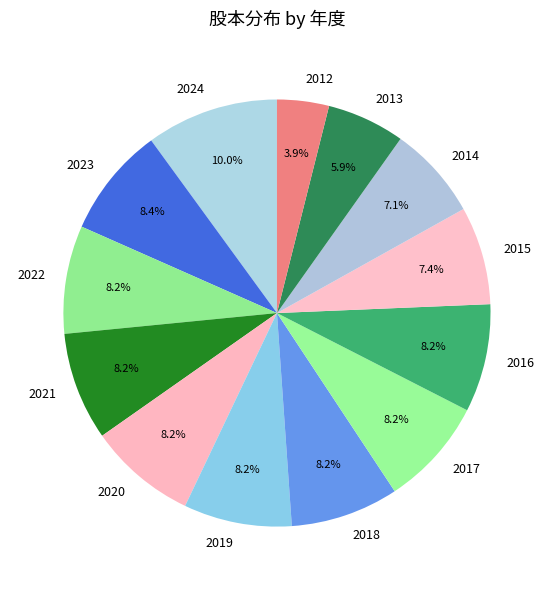

Is there a majority slice in this chart?

No